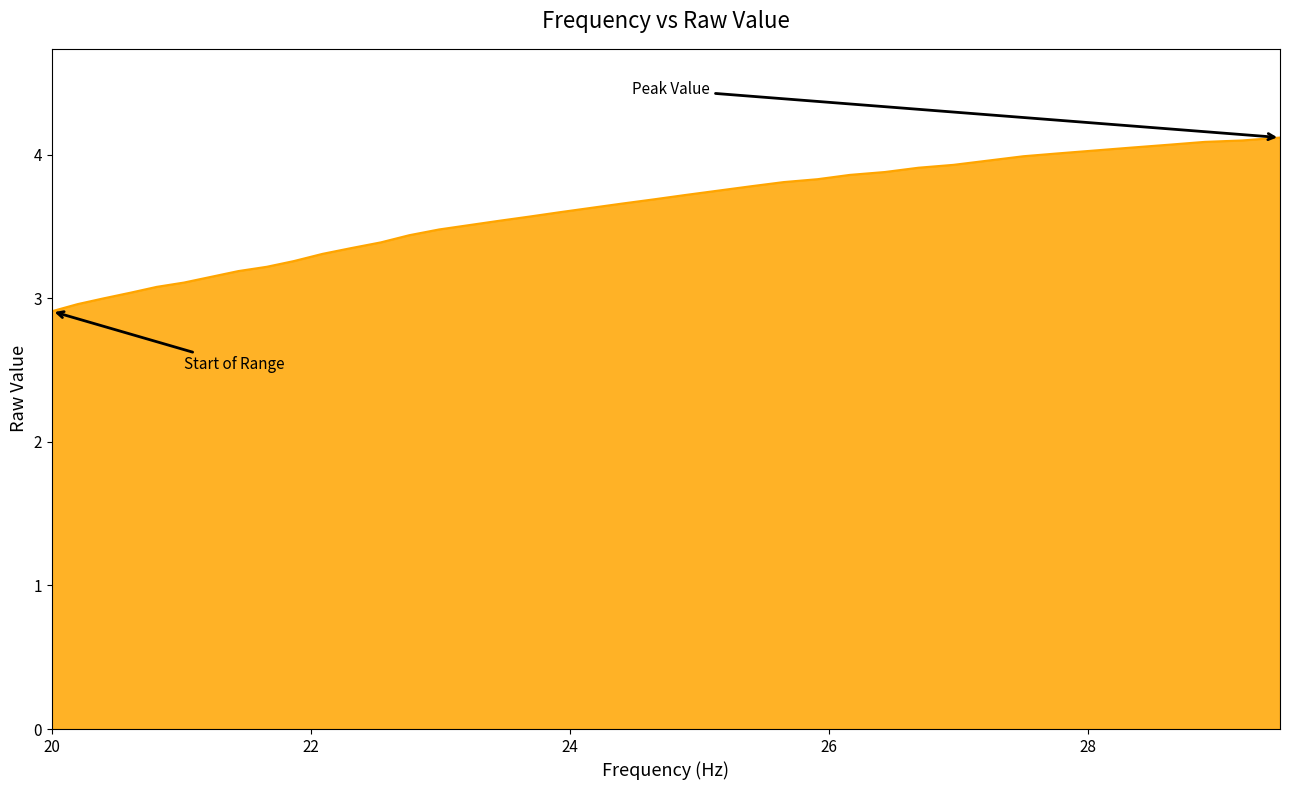

Does the chart display data point markers on the line(s)?

No